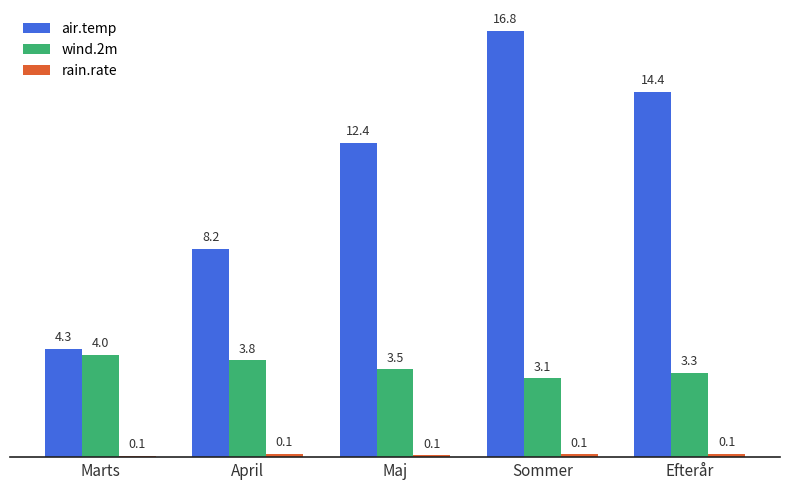

How many values in the air.temp series are below 12?

2